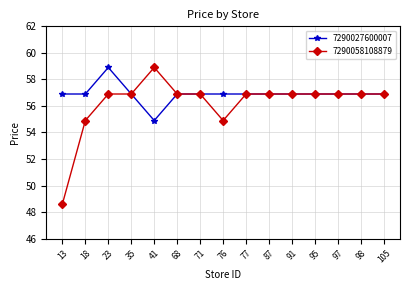

The value of 7290027600007 at 97 is 17.0. True or false?

False